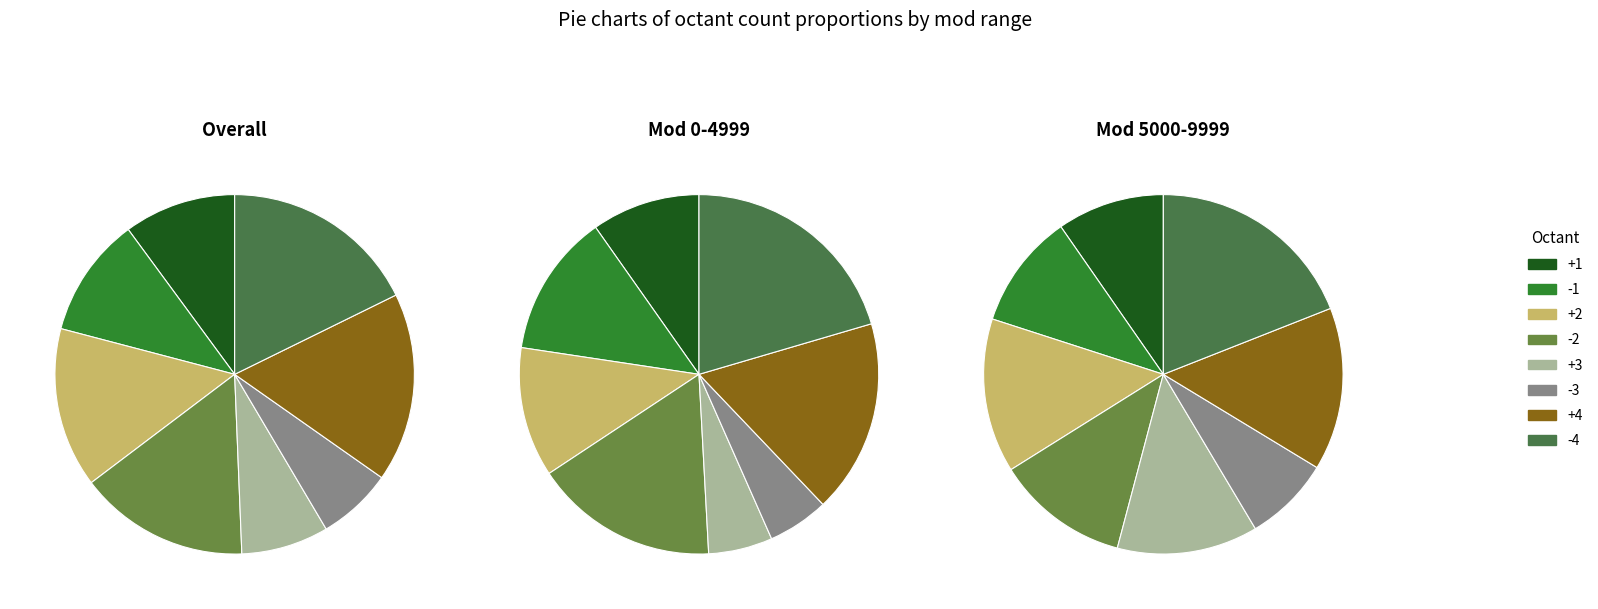

Which category has the smallest portion of the pie?

-3